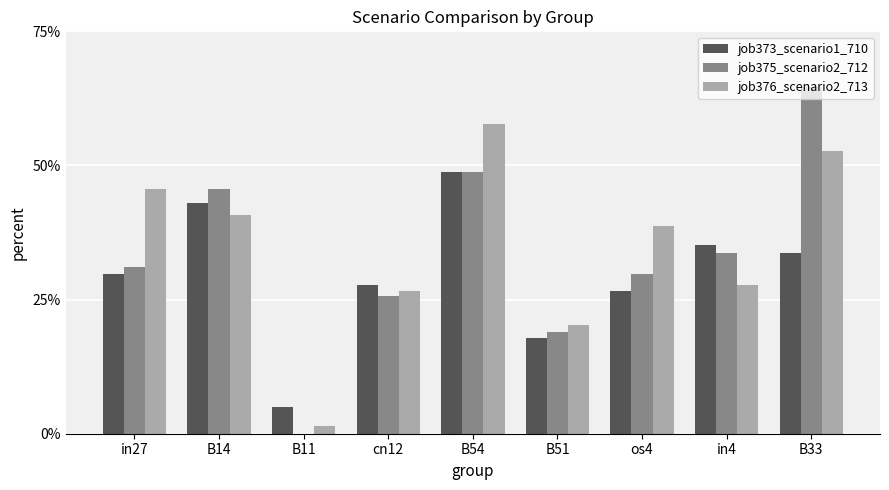

Are the bars grouped side by side (vs. stacked)?

Yes